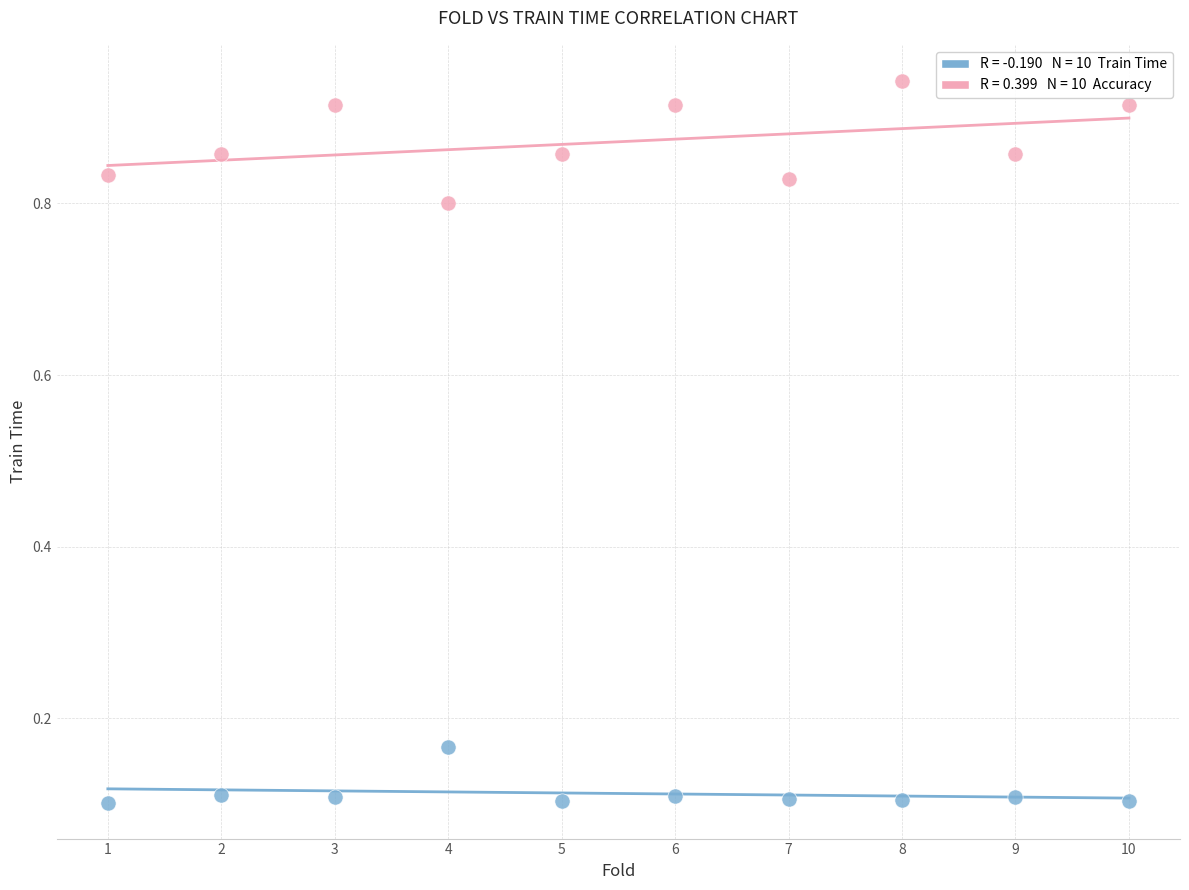

Across all data points, what is the range of X values (max minus min)?

9.0